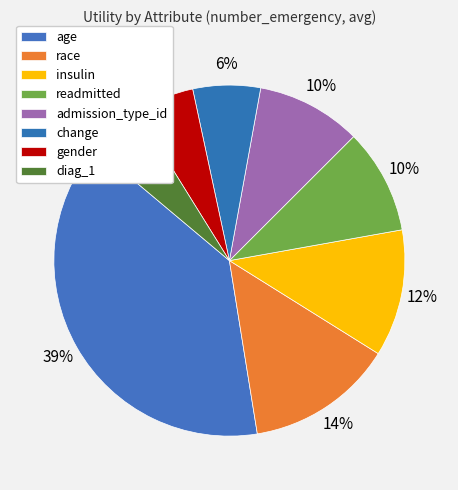

Does readmitted account for over 50% of the chart?

No